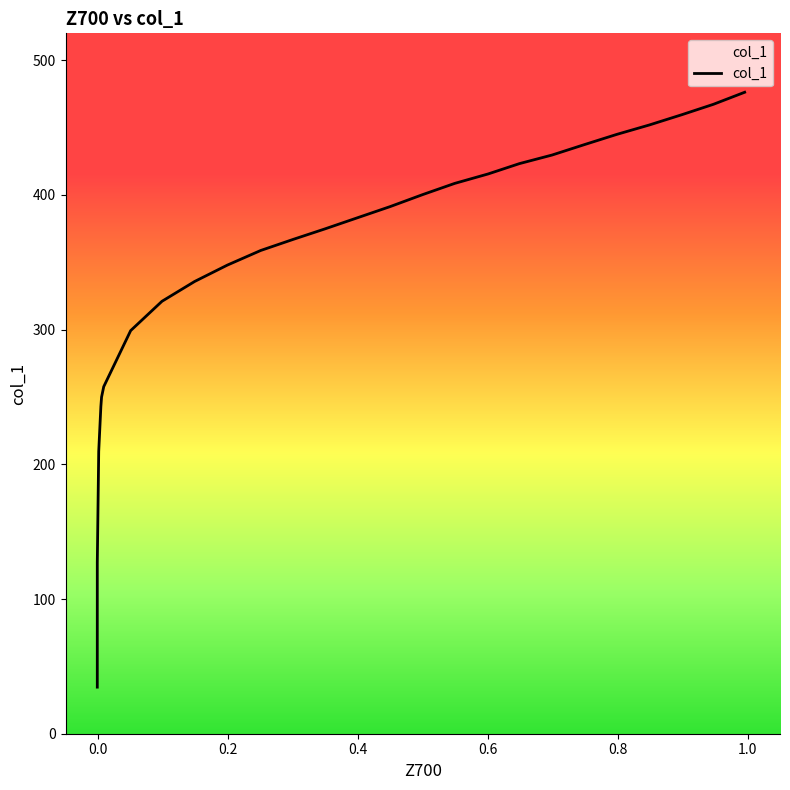

Is it true that the value at 11 is 204.1?

False